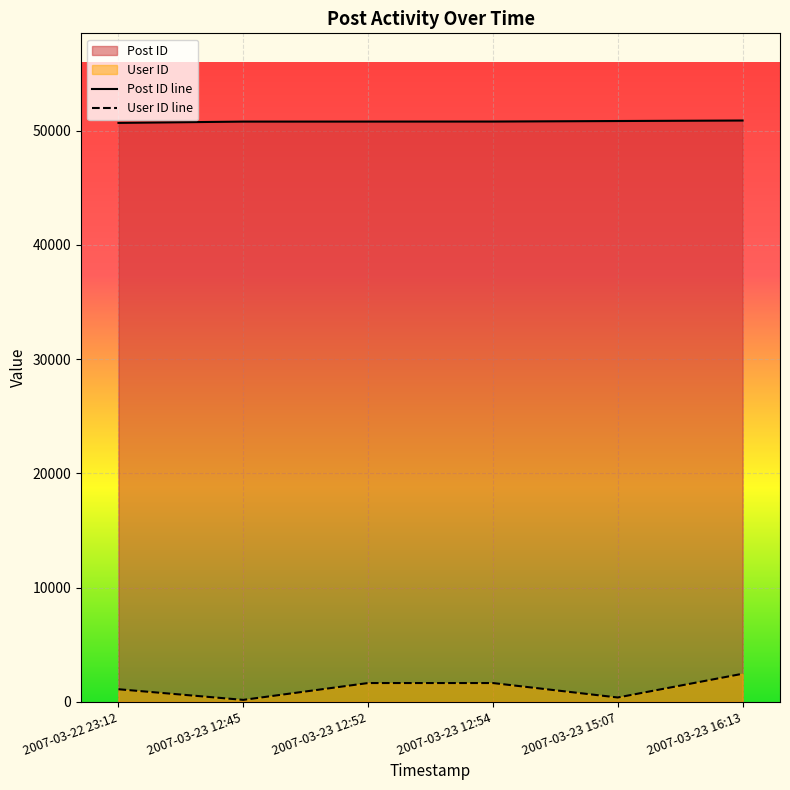

Reading left to right, extract all data points from this chart.

Post ID line: 50692	50806	50808	50810	50856	50900
User ID line: 1094	162	1637	1637	371	2449